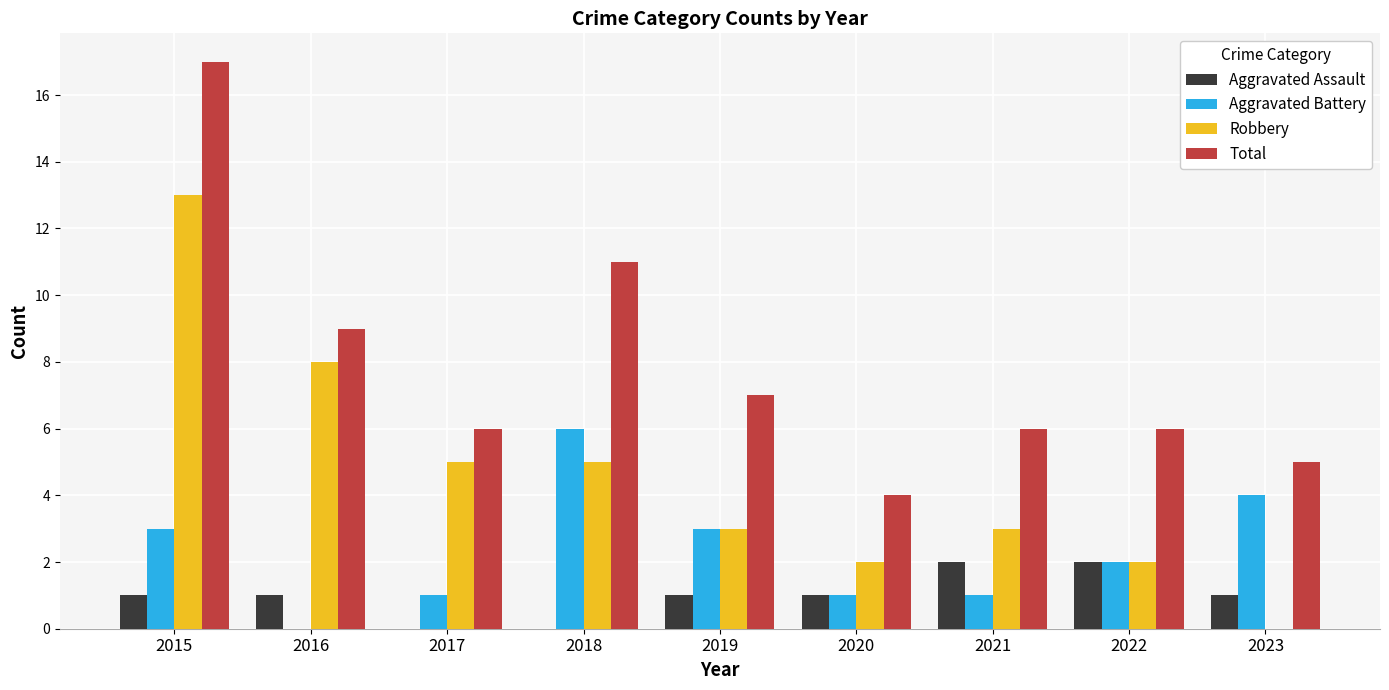

How many positive values does the Aggravated Battery series have?

8